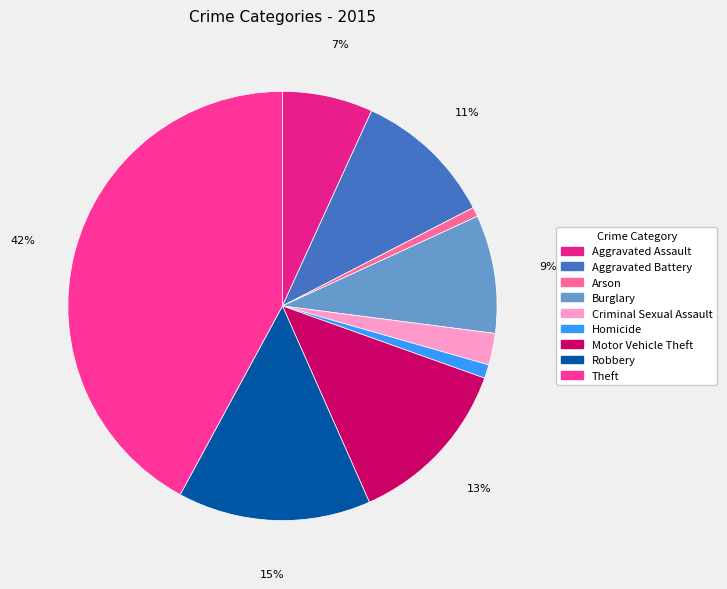

How many segments does this pie chart have?

9